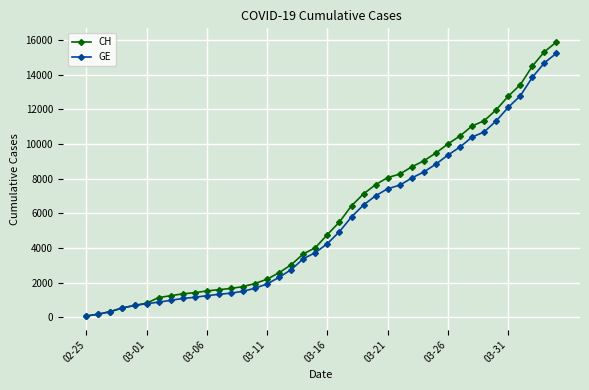

What is the greatest value displayed?

15884